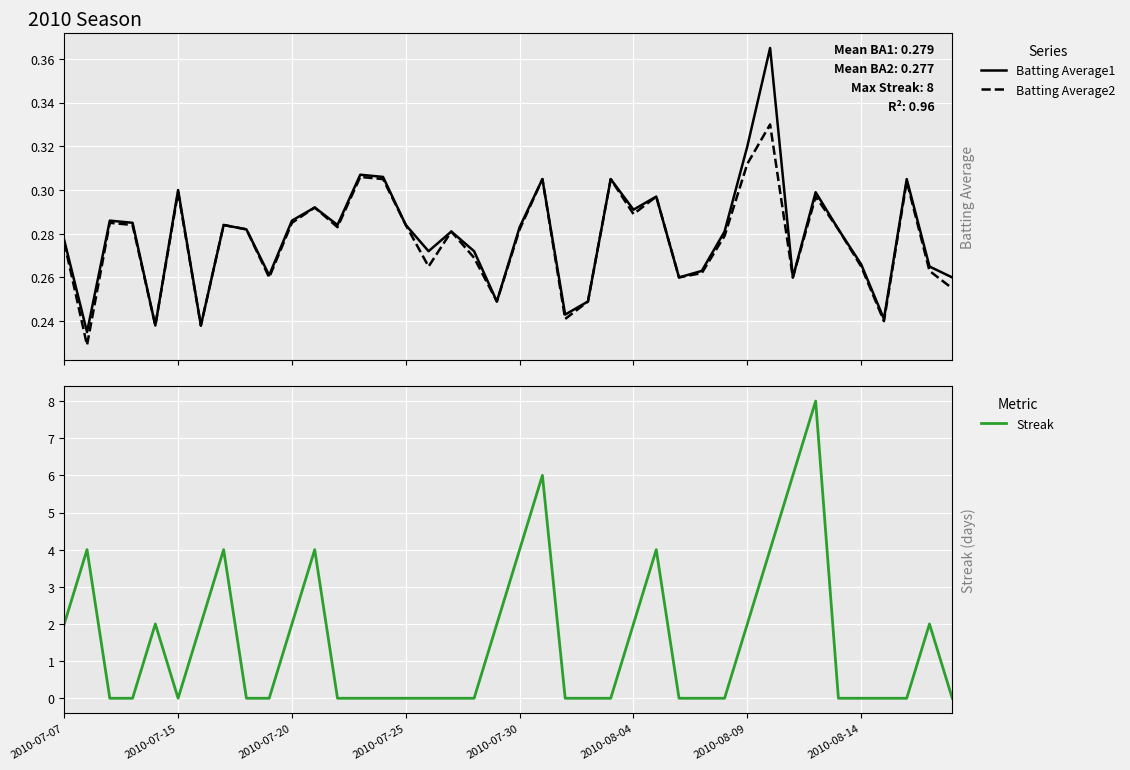

List the series in order of their peak value, lowest first.

Batting Average2, Batting Average1, Streak